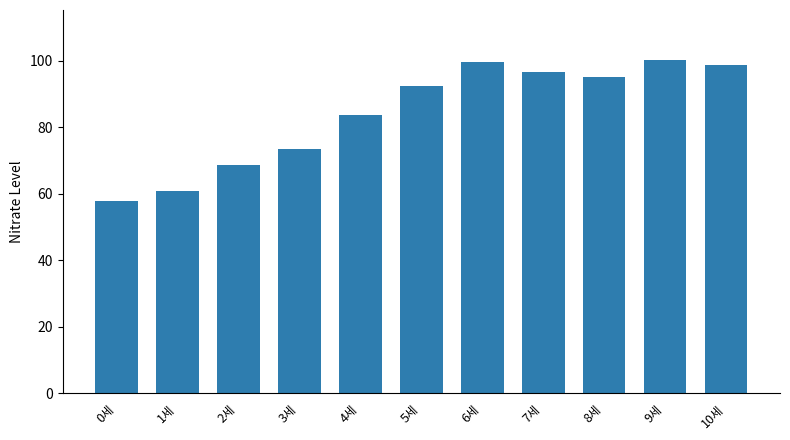

What is the value of the 2nd bar from the left?

60.7